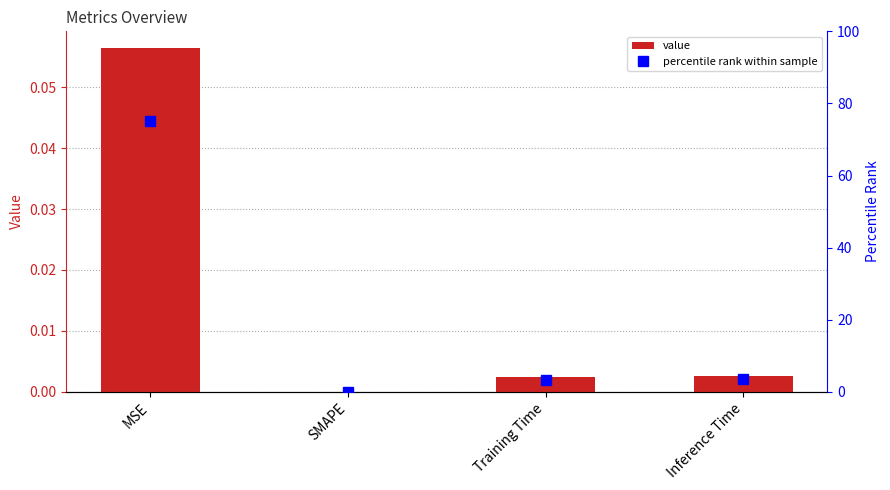

What is the sum of the percentile rank values at SMAPE and MSE?

75.0